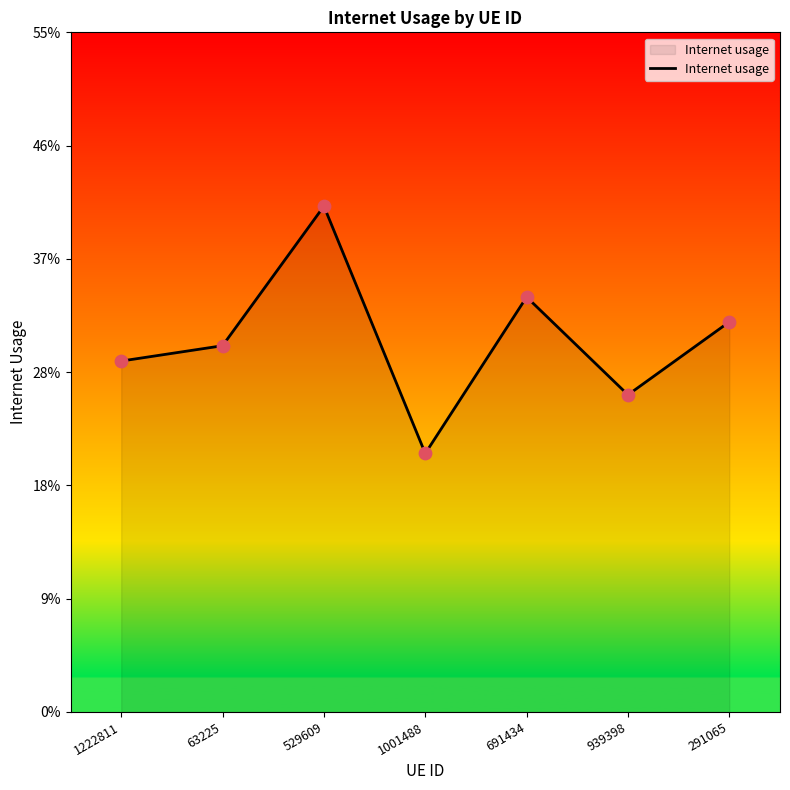

Between 1222811 and 529609, which is larger?

529609